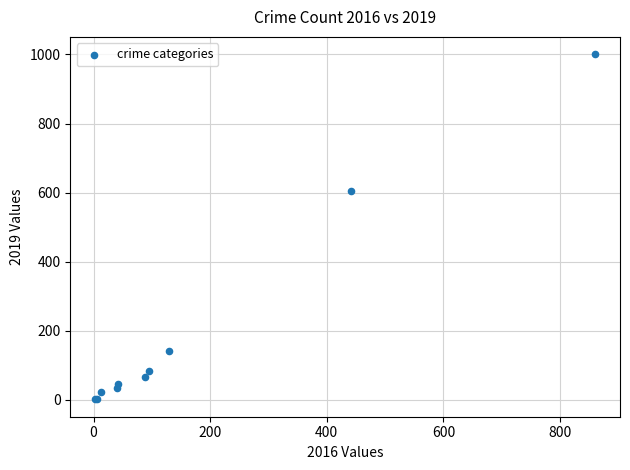

What Y value in the scatter plot is closest to 501?

606